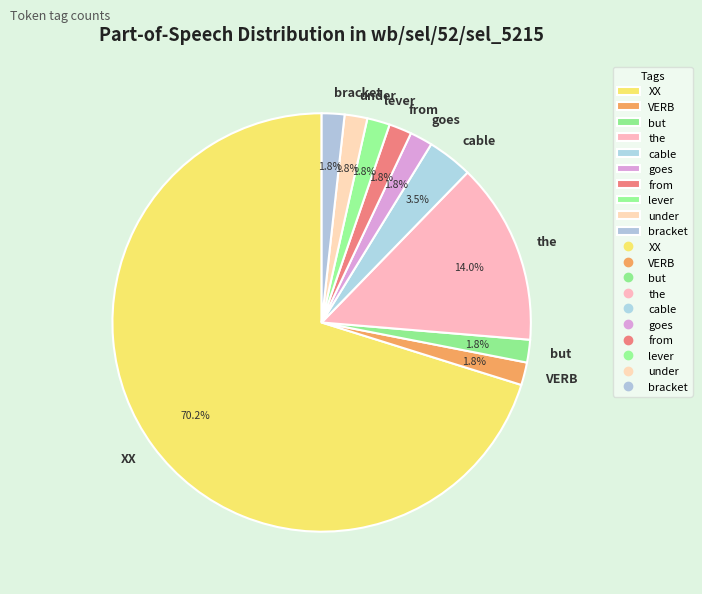

Which has a higher value, the or VERB?

the